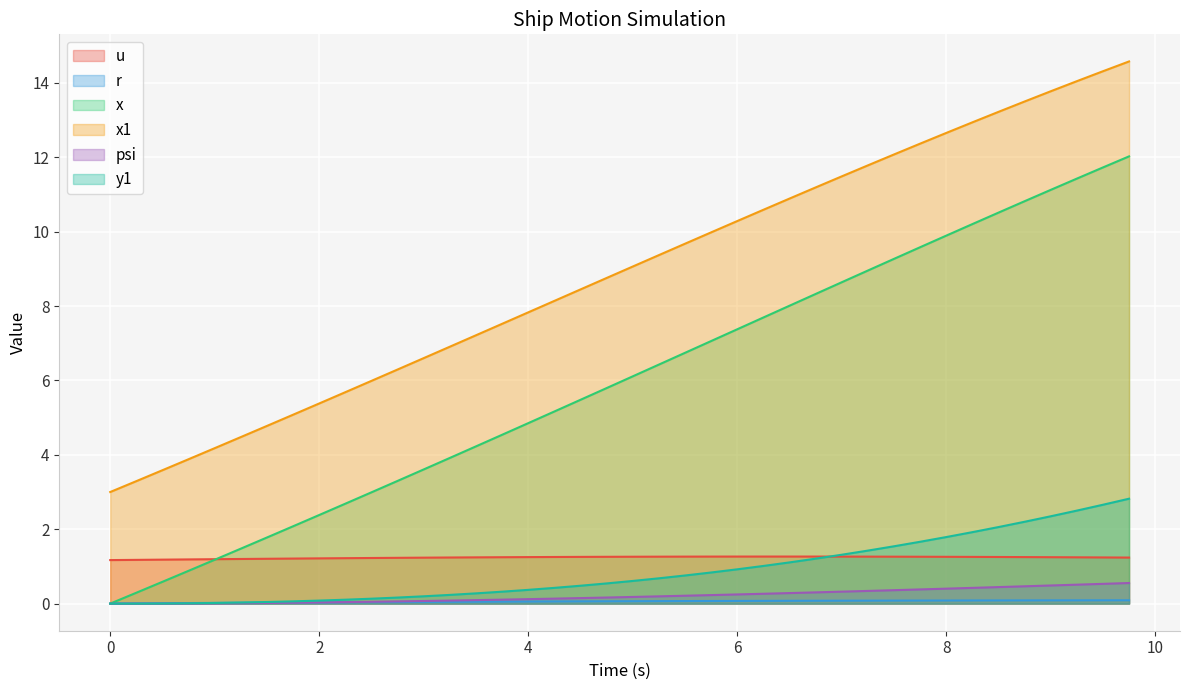

Is it true that y1 equals 0.8 at 7.0?

False